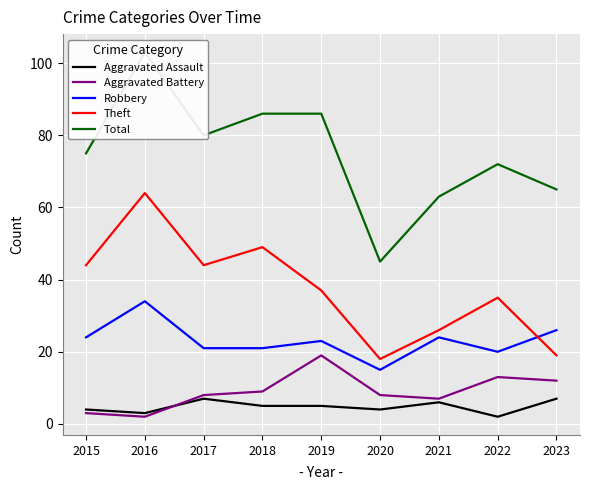

What is the difference between the maximum and minimum values in the Aggravated Battery series?

17